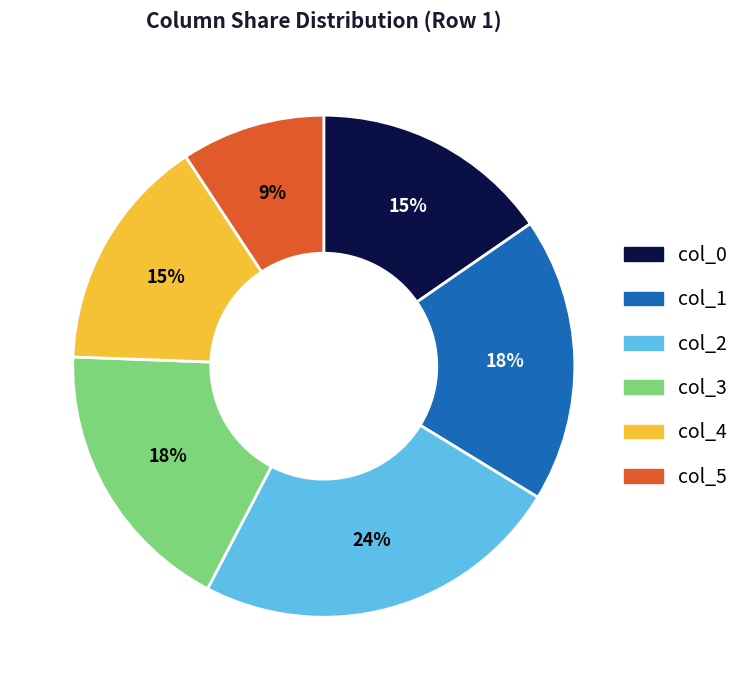

True or false: col_1 accounts for 18% of the total.

True